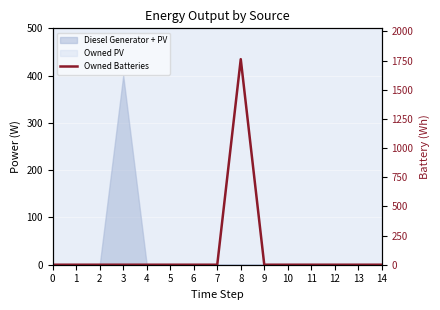

How many data points does each series have?

15